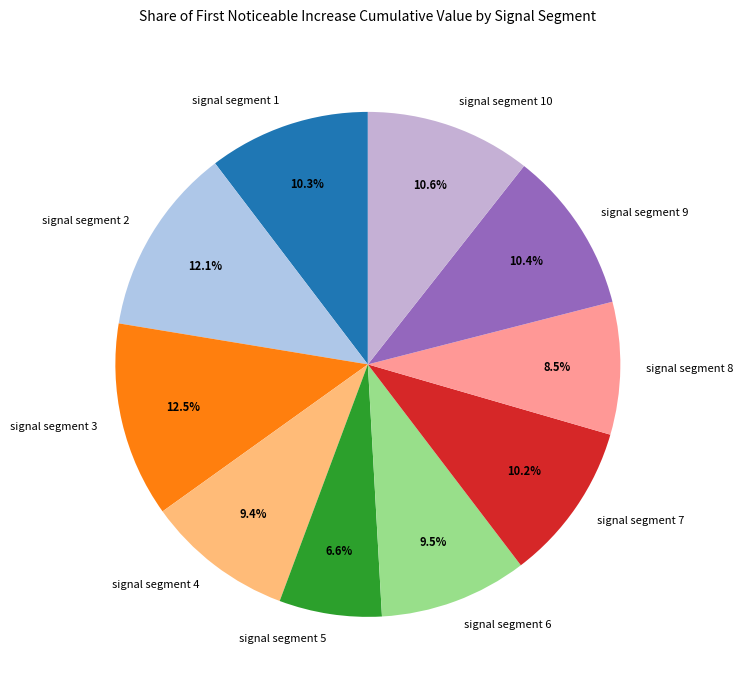

What is the smallest slice in the pie chart?

signal segment 5